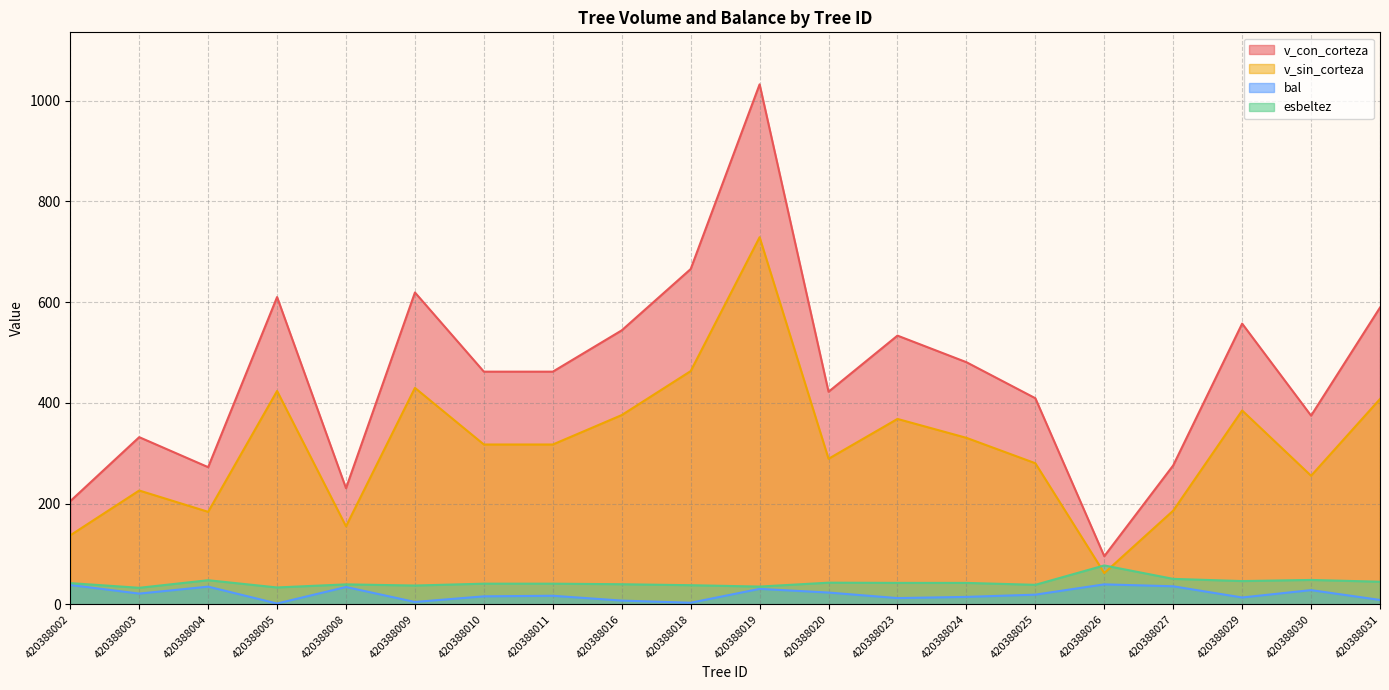

What is the sum of all v_sin_corteza values?

6319.8